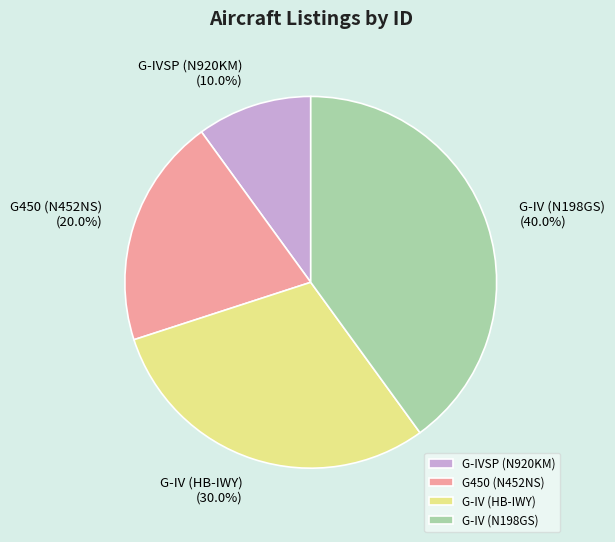

Does G-IV (N198GS) account for over 50% of the chart?

No